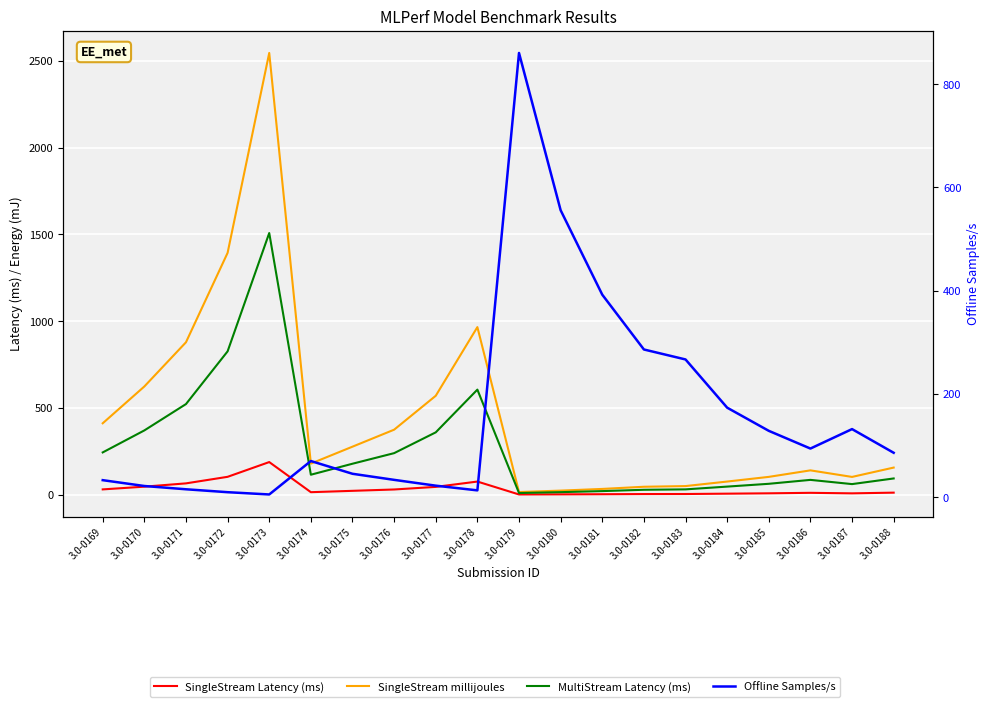

How many times do SingleStream Latency (ms) and Offline Samples/s cross each other?

4